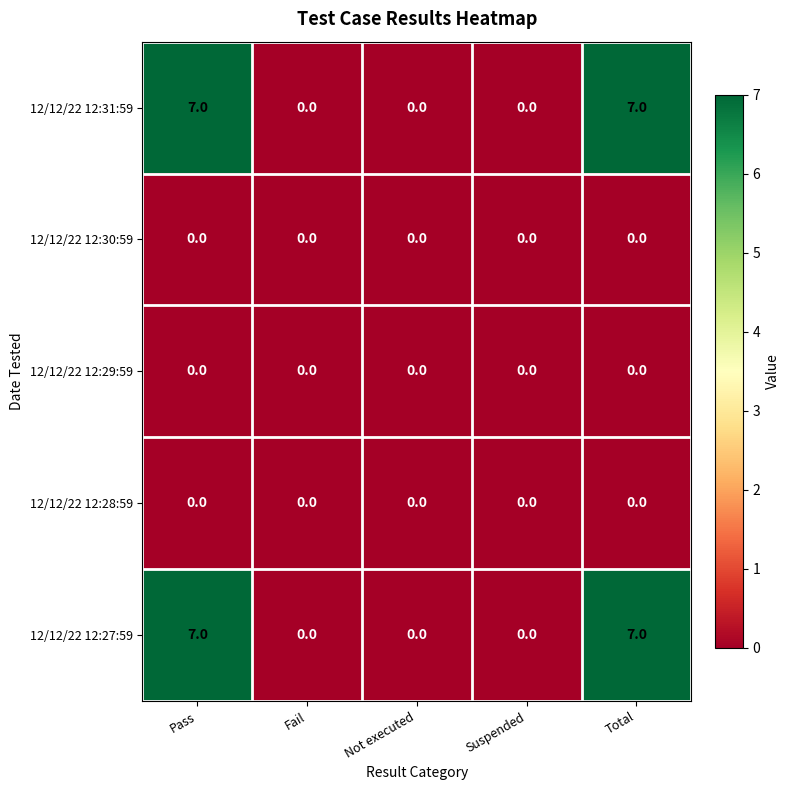

How many distinct data groups are displayed?

5